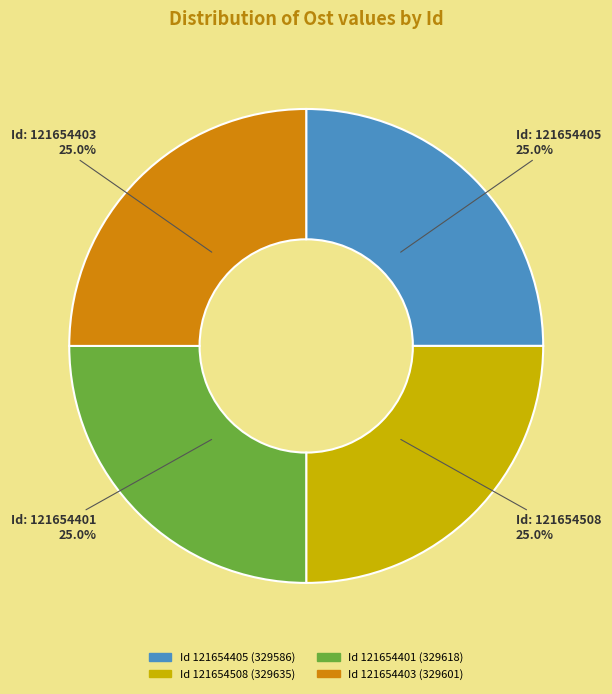

Does Id 121654401 (329618) represent more than half of the total?

No